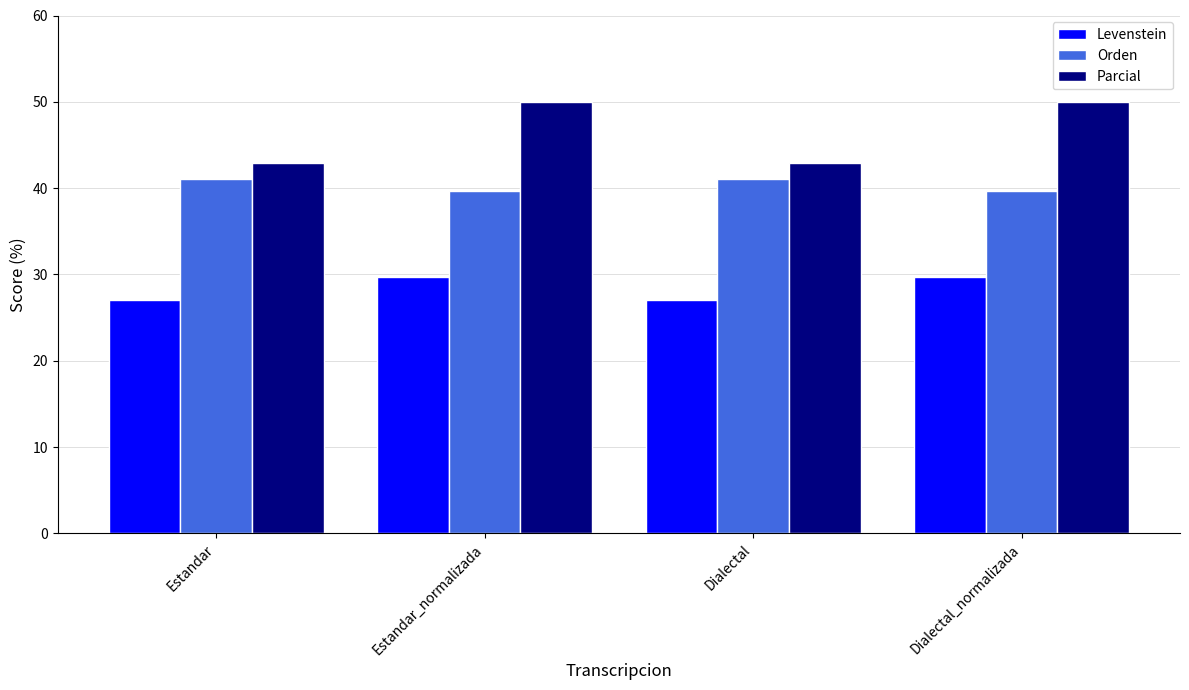

Which series has the widest spread of values?

Parcial